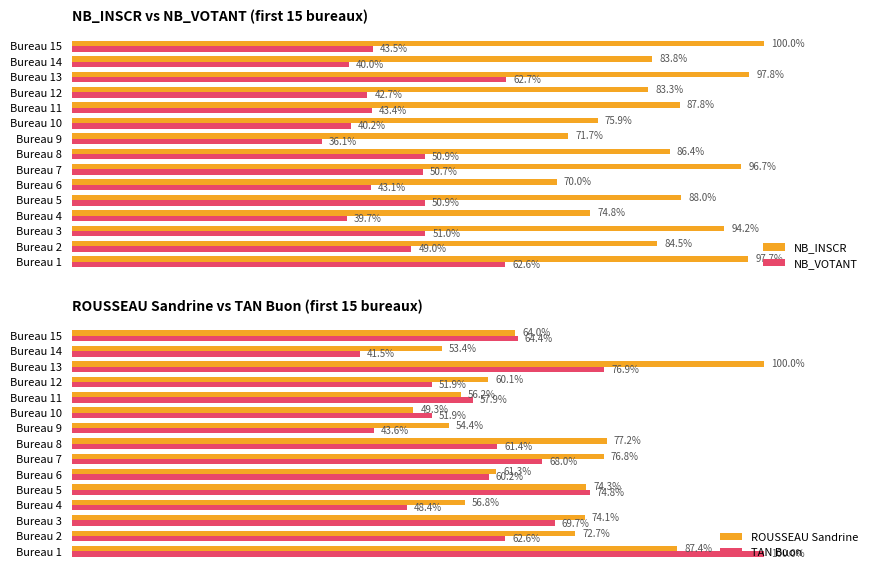

Is the value of TAN Buon at Bureau 13 greater than the value of ROUSSEAU Sandrine at Bureau 6?

Yes